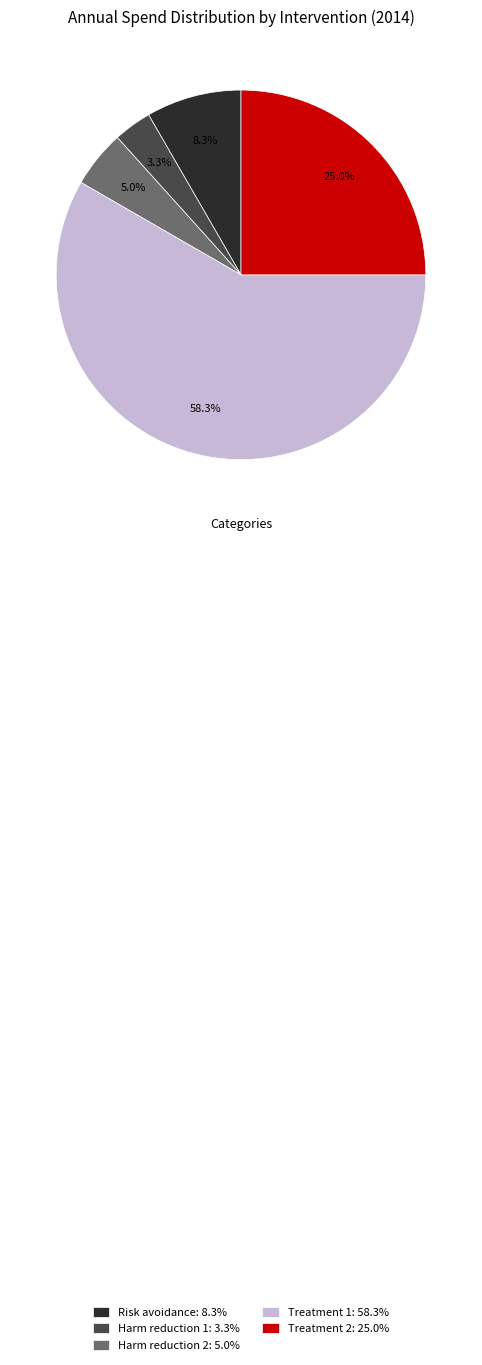

To the nearest percent, what percentage of the pie is Harm reduction 1?

3%